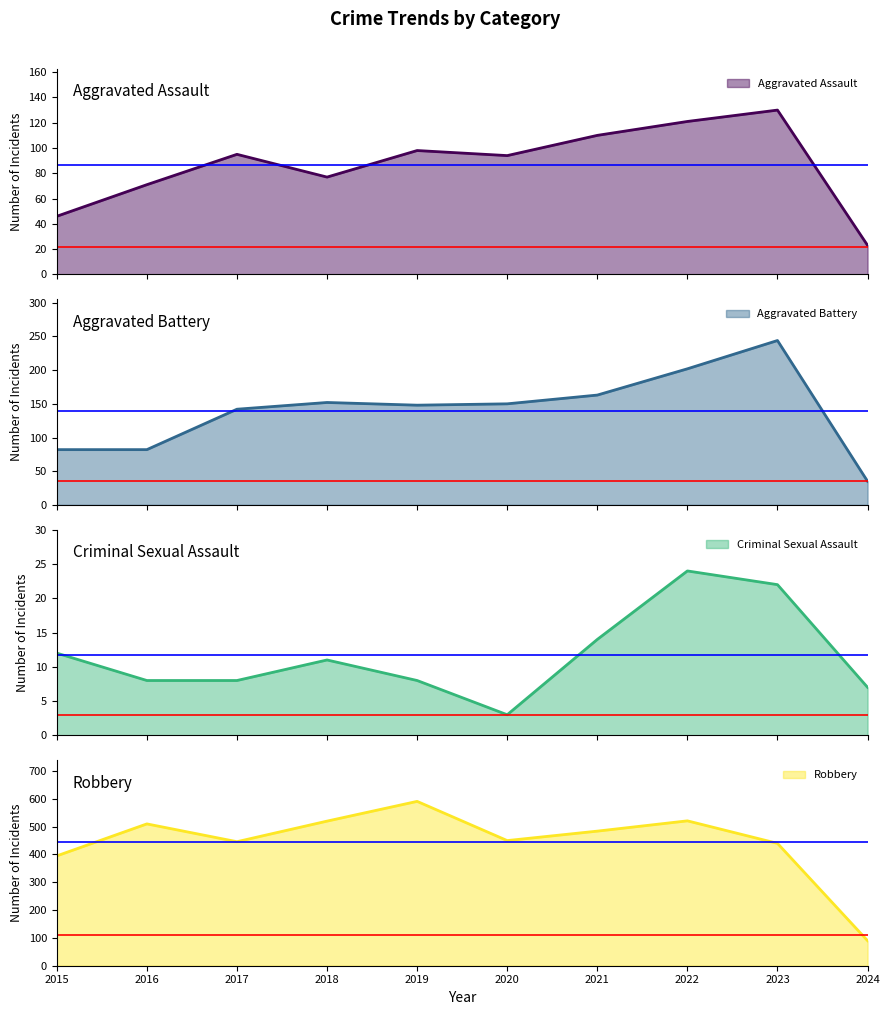

Reading left to right, what are all the values shown in this chart?

Aggravated Assault: 2015=46	2016=71	2017=95	2018=77	2019=98	2020=94	2021=110	2022=121	2023=130	2024=23
Aggravated Battery: 2015=82	2016=82	2017=142	2018=152	2019=148	2020=150	2021=163	2022=202	2023=244	2024=35
Criminal Sexual Assault: 2015=12	2016=8	2017=8	2018=11	2019=8	2020=3	2021=14	2022=24	2023=22	2024=7
Robbery: 2015=395	2016=510	2017=446	2018=520	2019=591	2020=450	2021=484	2022=521	2023=440	2024=90